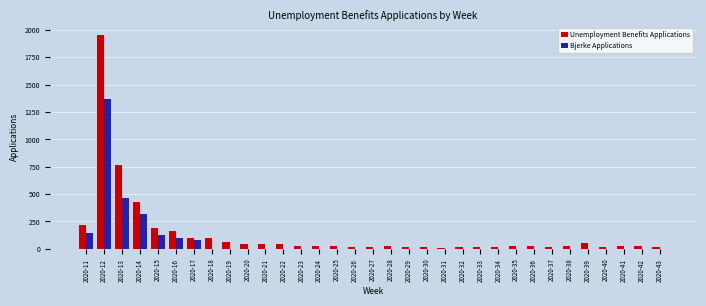

What is the difference between the Unemployment Benefits Applications values at 2020-21 and 2020-34?

31